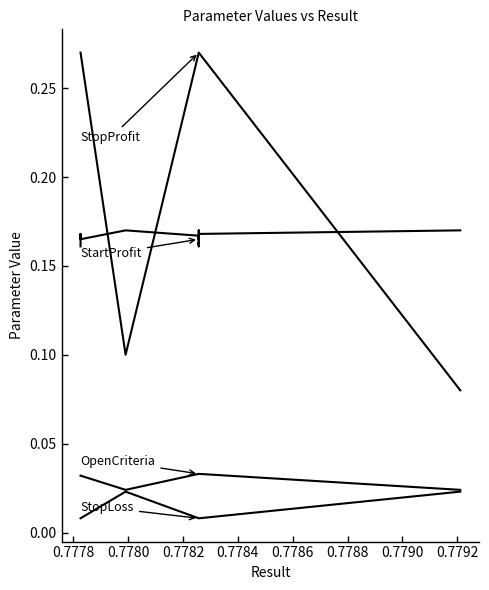

True or false: StopLoss has more than 0 points higher than both neighbors.

True